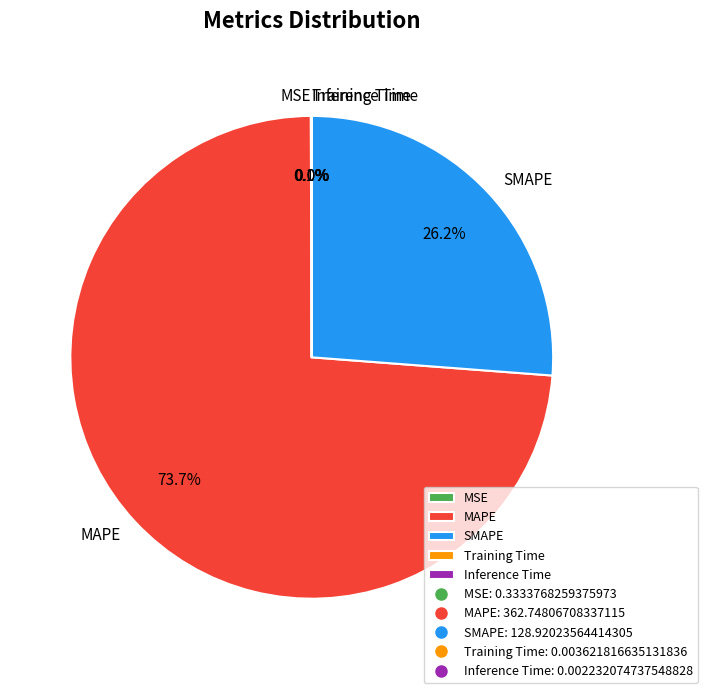

What is the largest slice in the pie chart?

MAPE